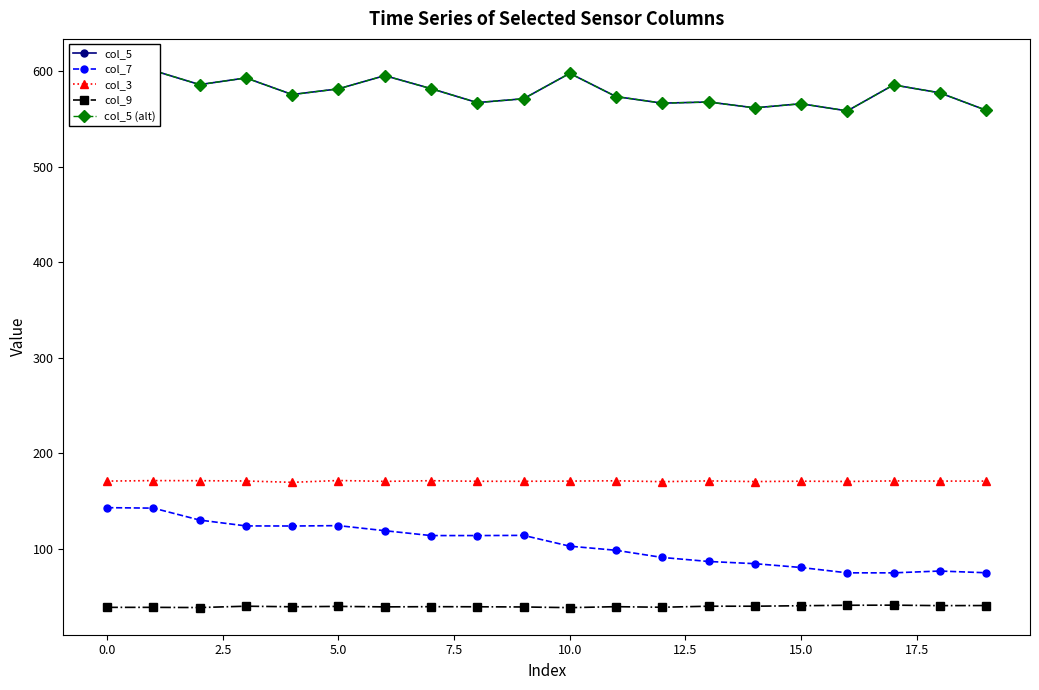

Is this an area chart (filled region under the line)?

No